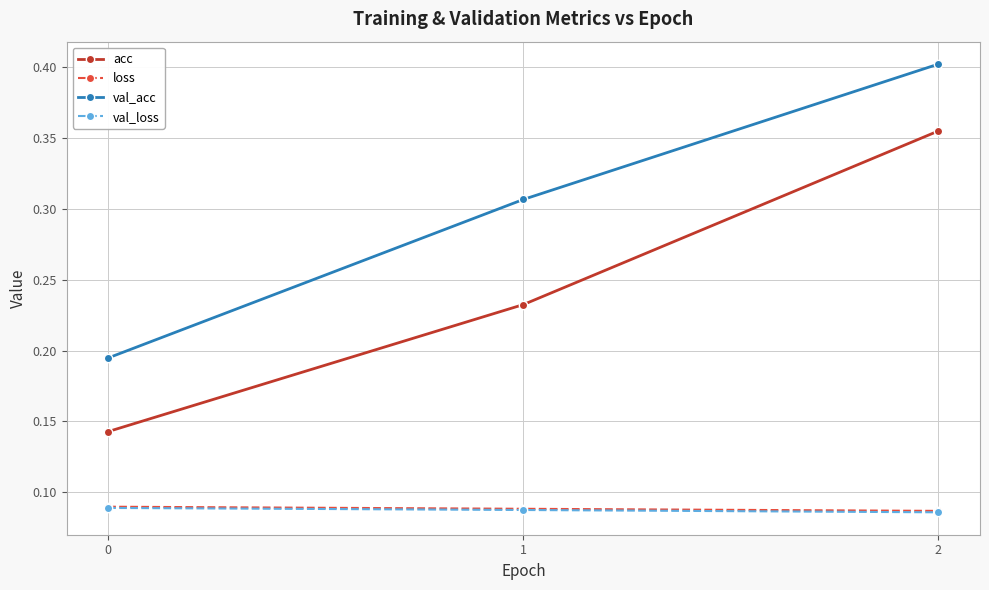

How many acc values are between 0 and 1?

3